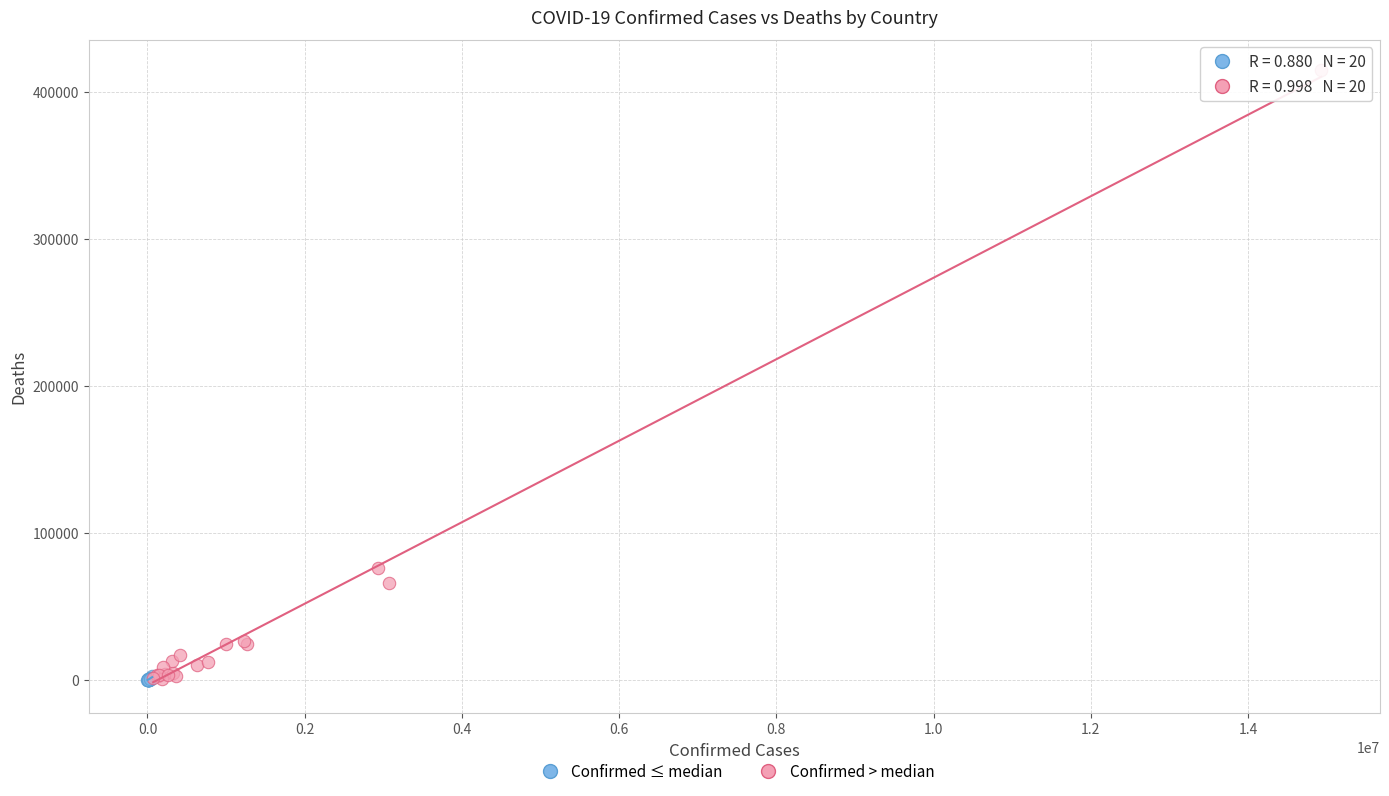

Which series reaches the maximum Y coordinate?

Confirmed > median